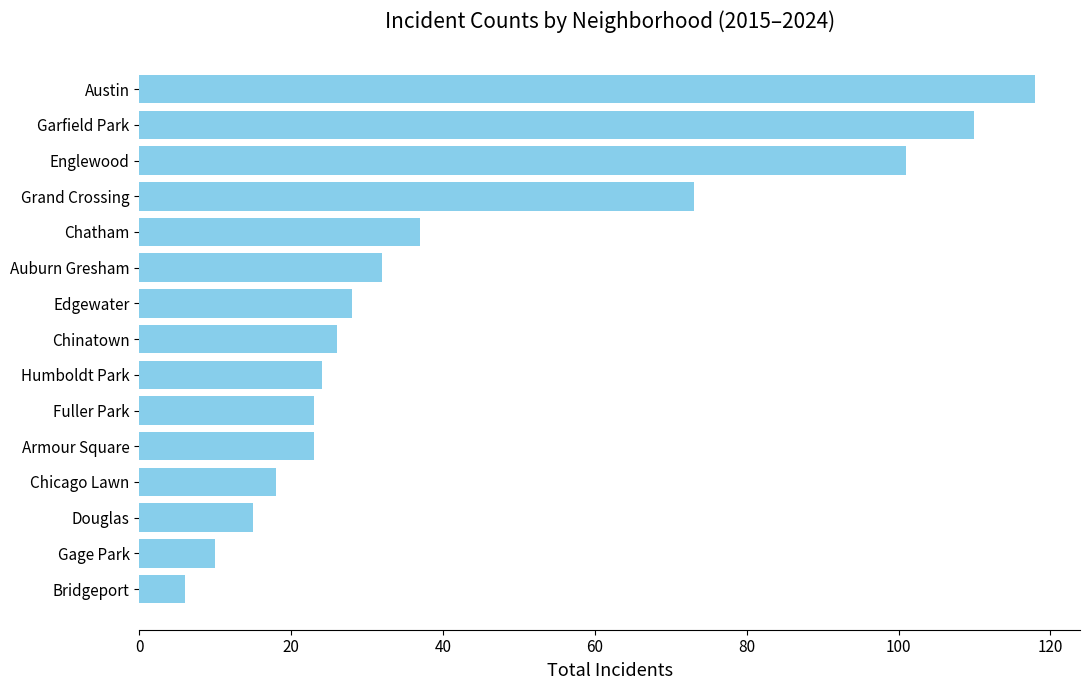

What is the average value?

43